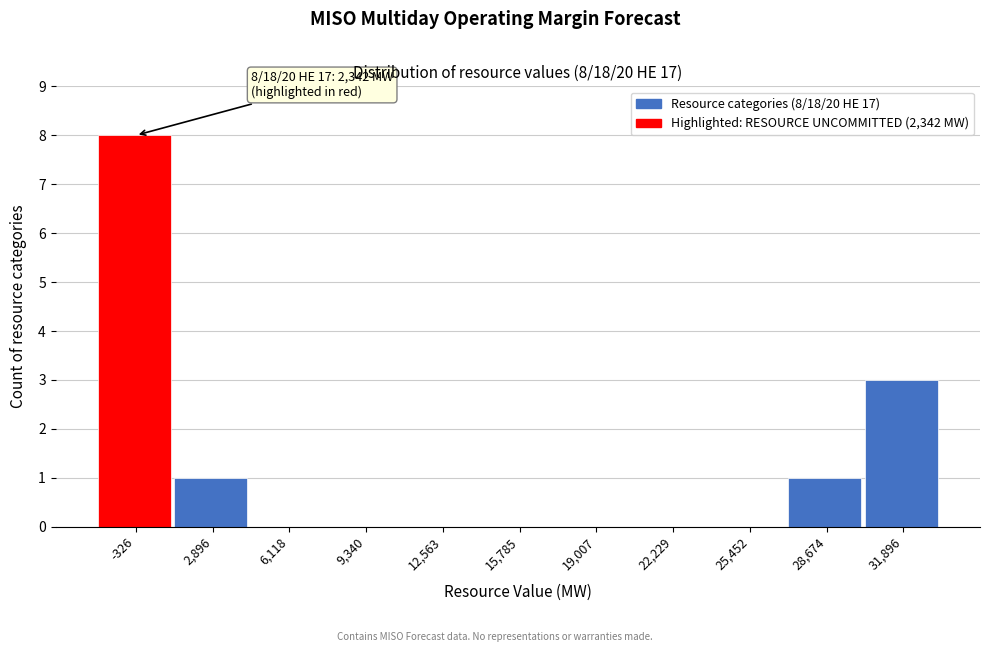

Reading left to right, what are all the values shown in this chart?

-326=8	2,896=1	6,118=0	9,340=0	12,563=0	15,785=0	19,007=0	22,229=0	25,452=0	28,674=1	31,896=3